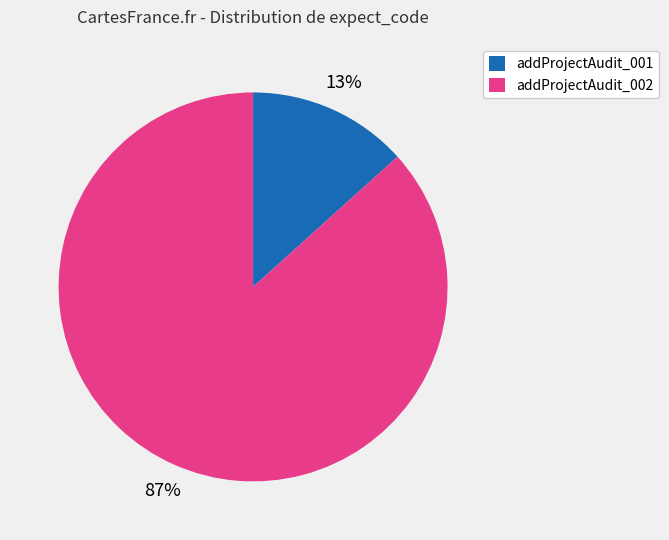

Rank the categories by value from lowest to highest.

addProjectAudit_001, addProjectAudit_002